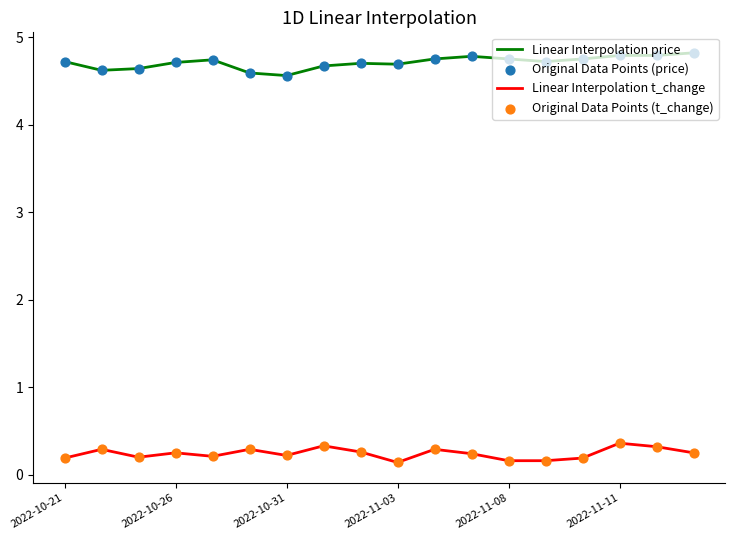

Which series has the largest total across all categories?

Linear Interpolation price